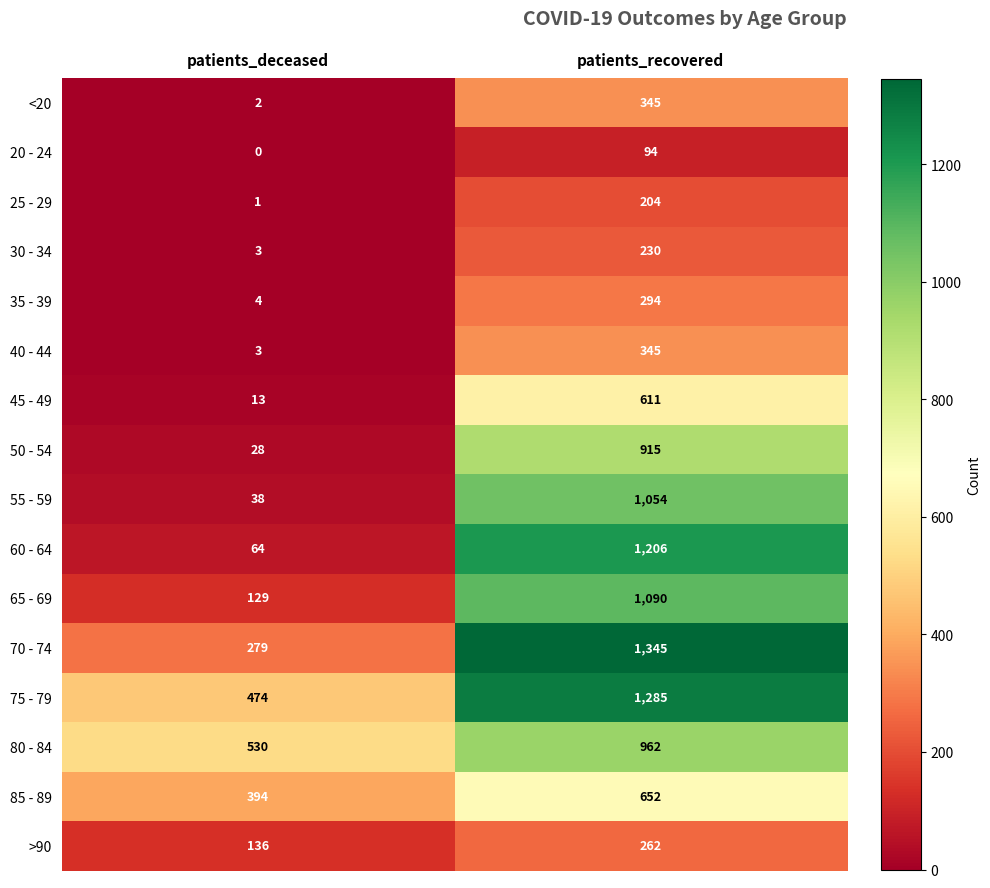

At which label is 65 - 69 closest to 609?

patients_deceased